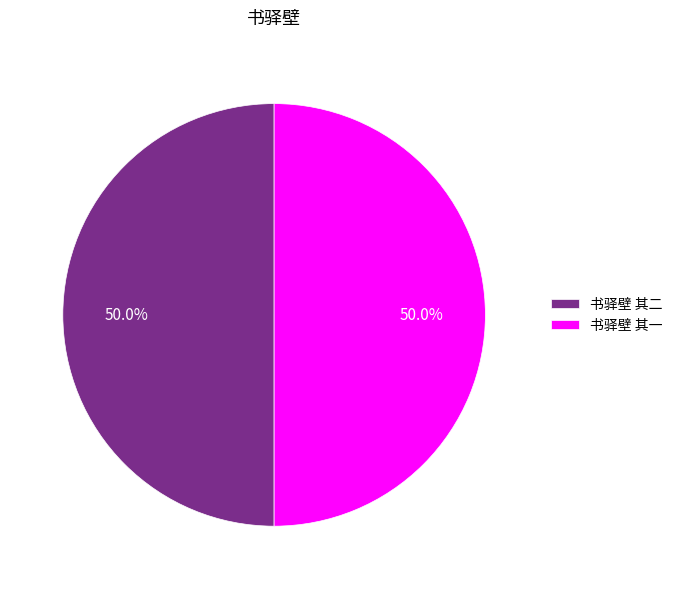

What is the ratio of the value at 书驿壁 其一 to the value at 书驿壁 其二?

1.0